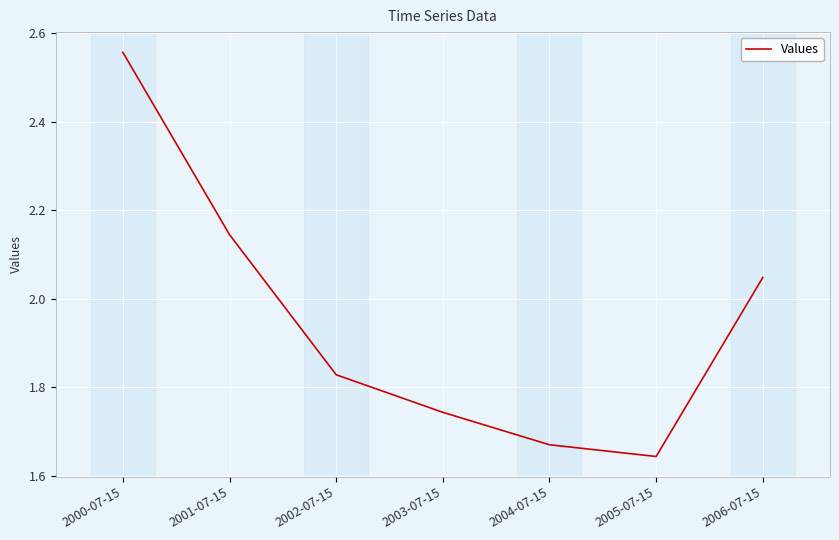

List the labels in order of value, smallest first.

2005-07-15, 2004-07-15, 2003-07-15, 2002-07-15, 2006-07-15, 2001-07-15, 2000-07-15